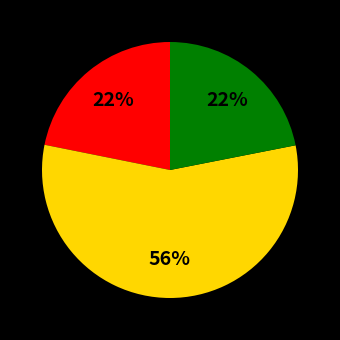

Is there any slice that represents more than half of the pie?

Yes